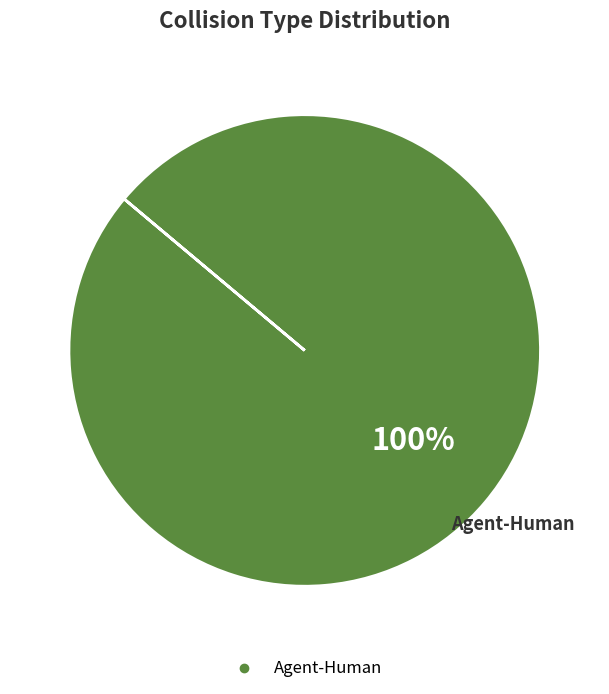

Count the number of slices in the pie.

1